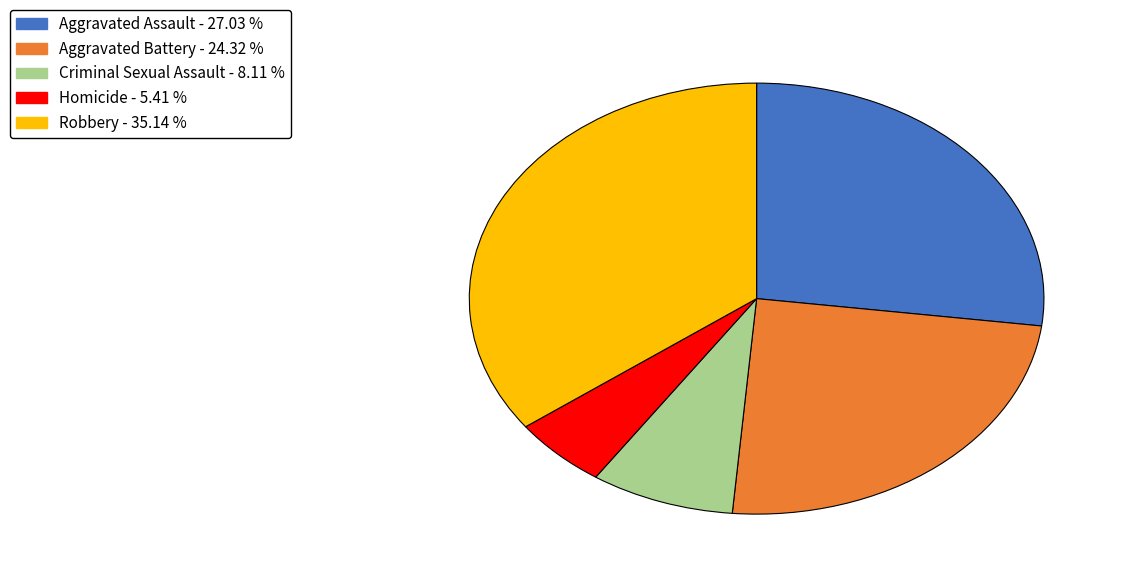

Does any single category account for the majority?

No